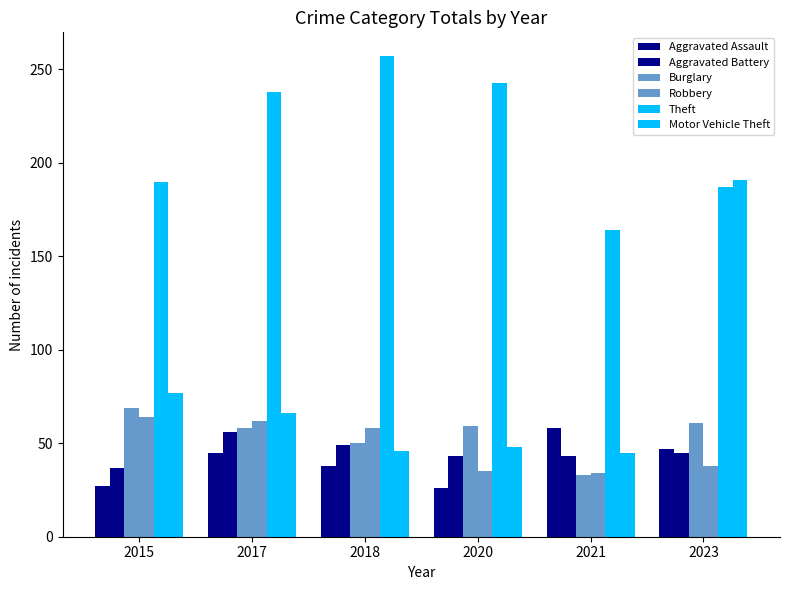

What is the total value across all series at 2020?

454